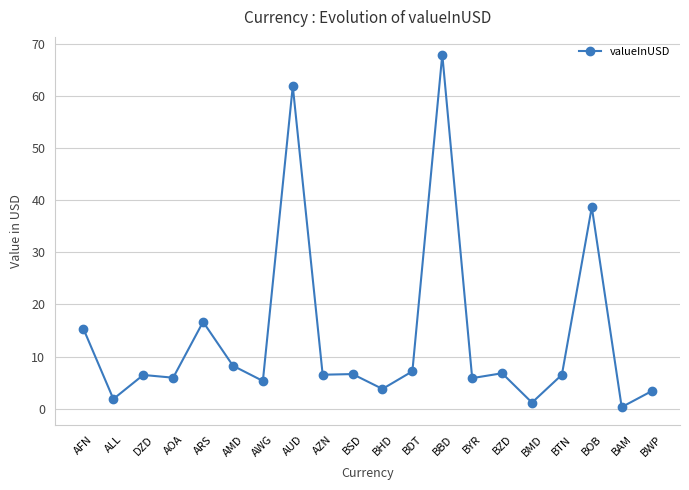

What is the value of the 1st point from the left?

15.3